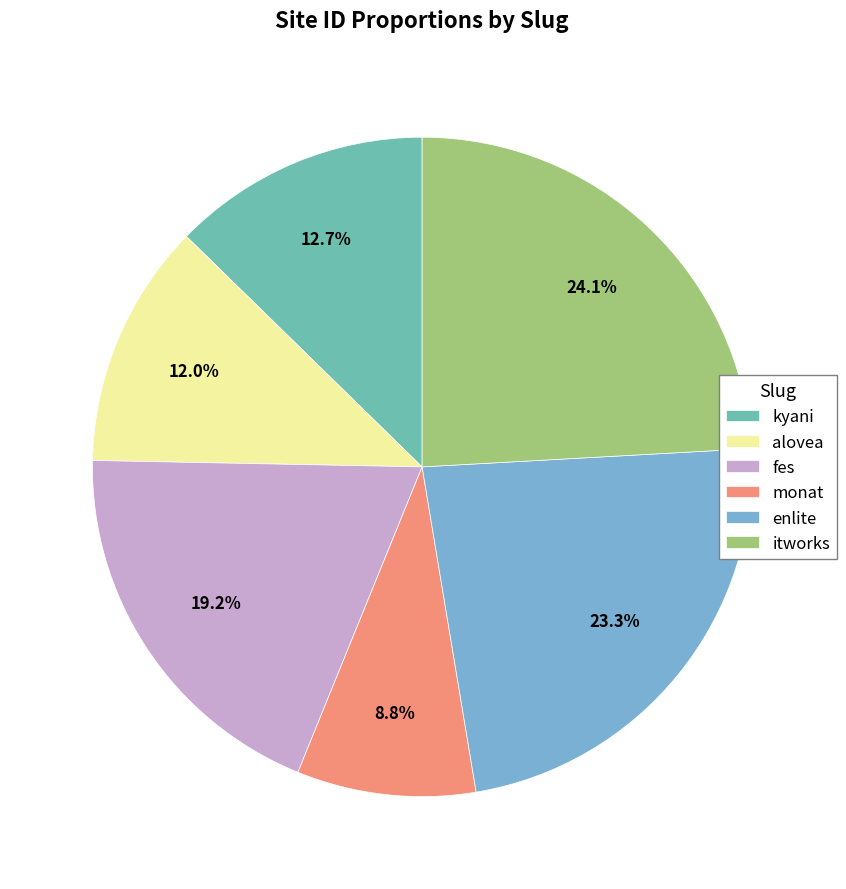

Does fes account for over 50% of the chart?

No